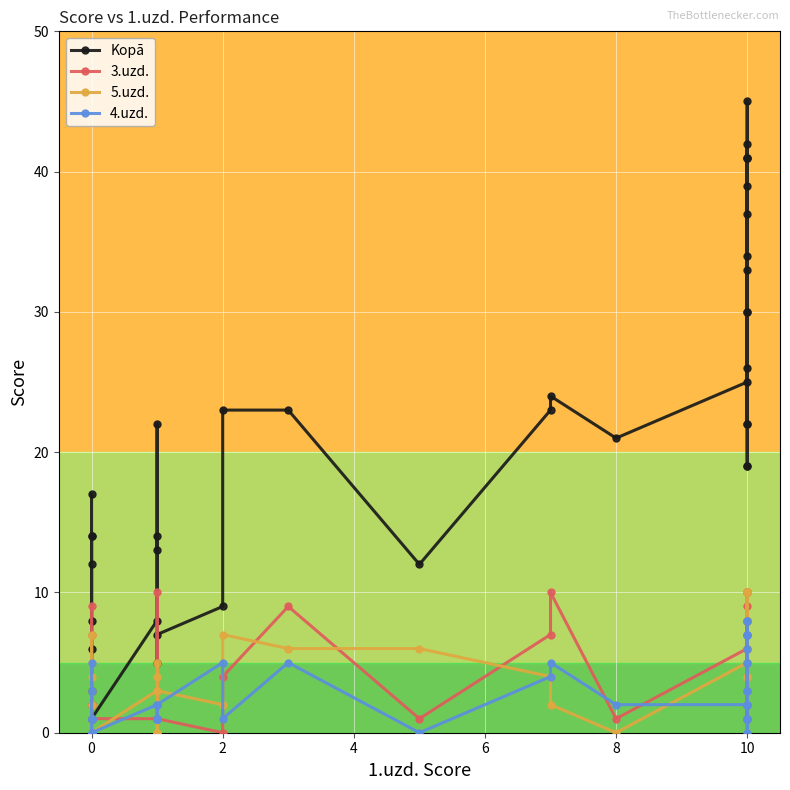

Which series has the widest spread of values?

Kopā